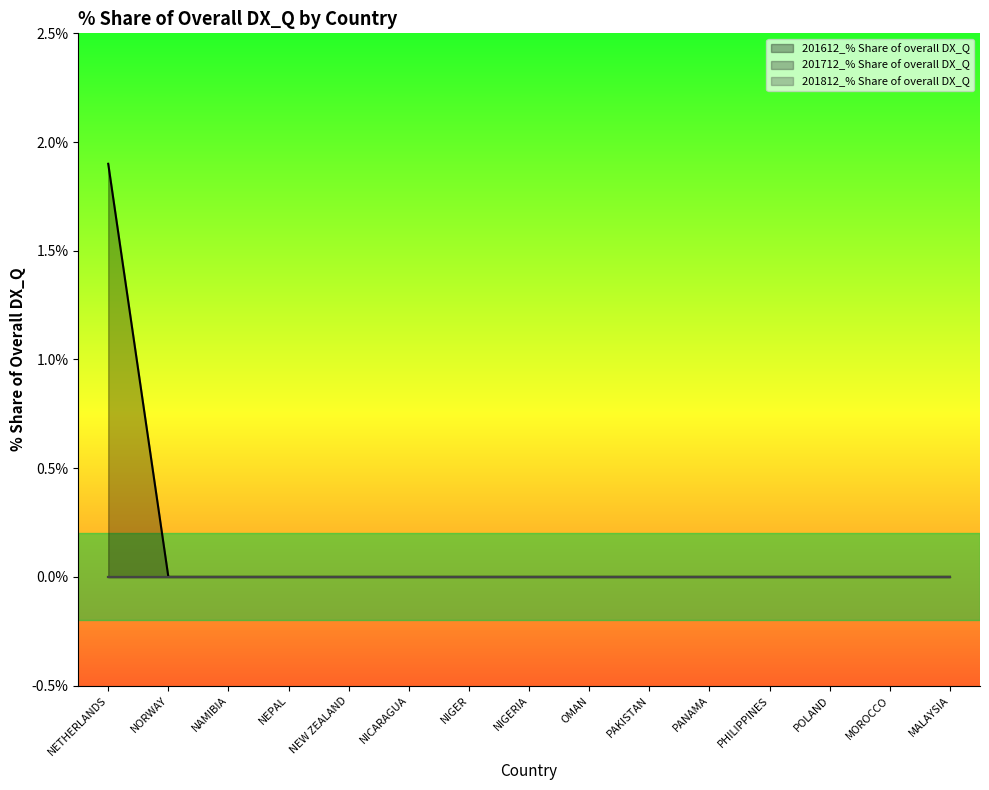

True or false: 201812_% Share of overall DX_Q and 201612_% Share of overall DX_Q intersect in this chart.

False